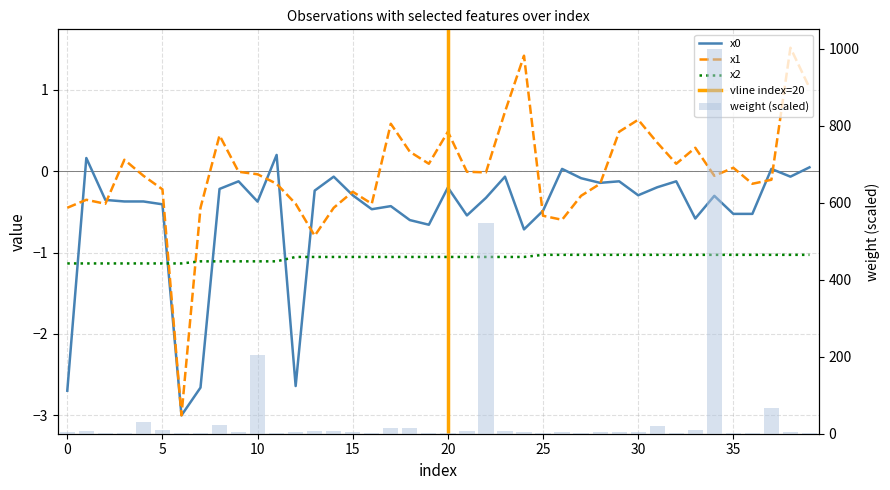

How many values in the weight series exceed 4?

22